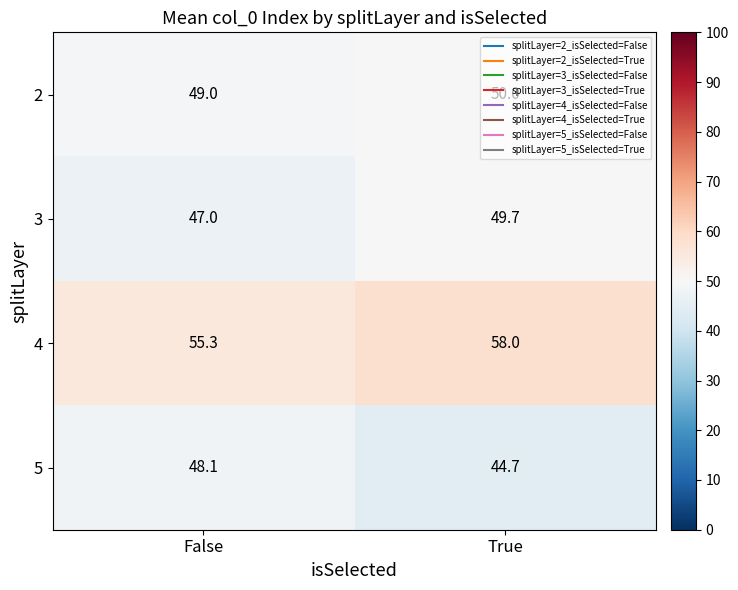

What is the difference between the maximum and minimum values in the 2 series?

1.0